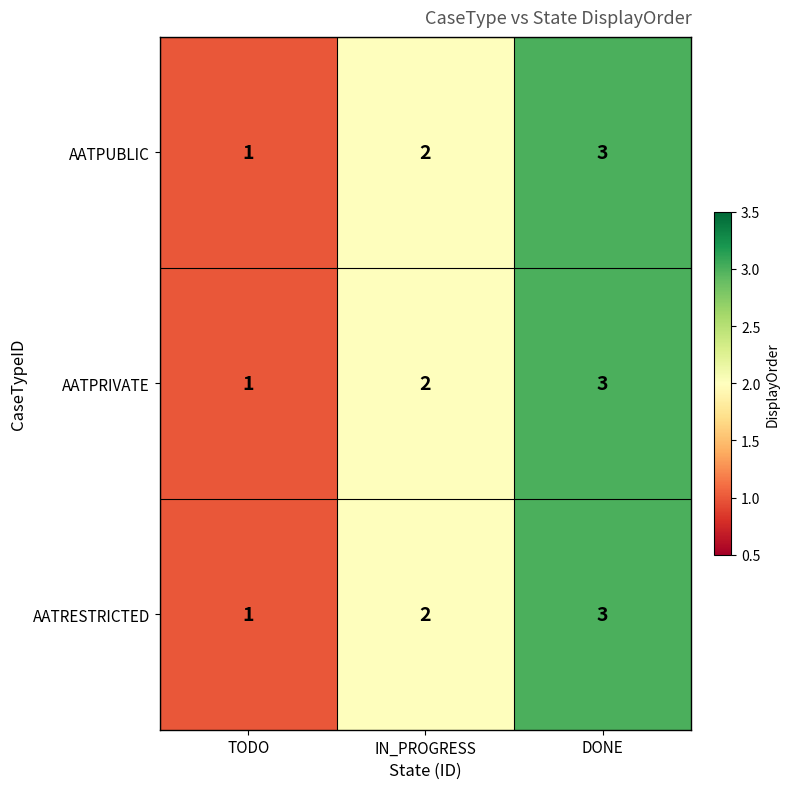

Is the value of AATPUBLIC at DONE greater than the value of AATPRIVATE at TODO?

Yes